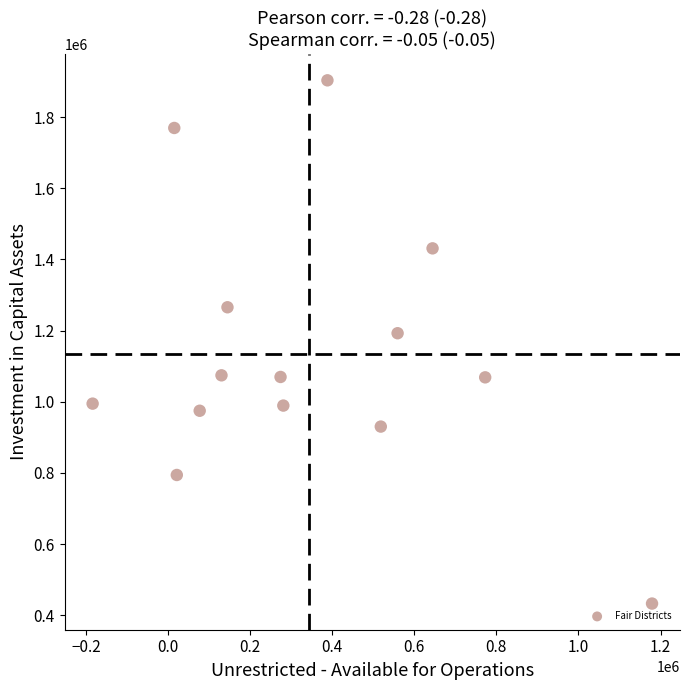

What Y value in the scatter plot is closest to 1167974?

1192482